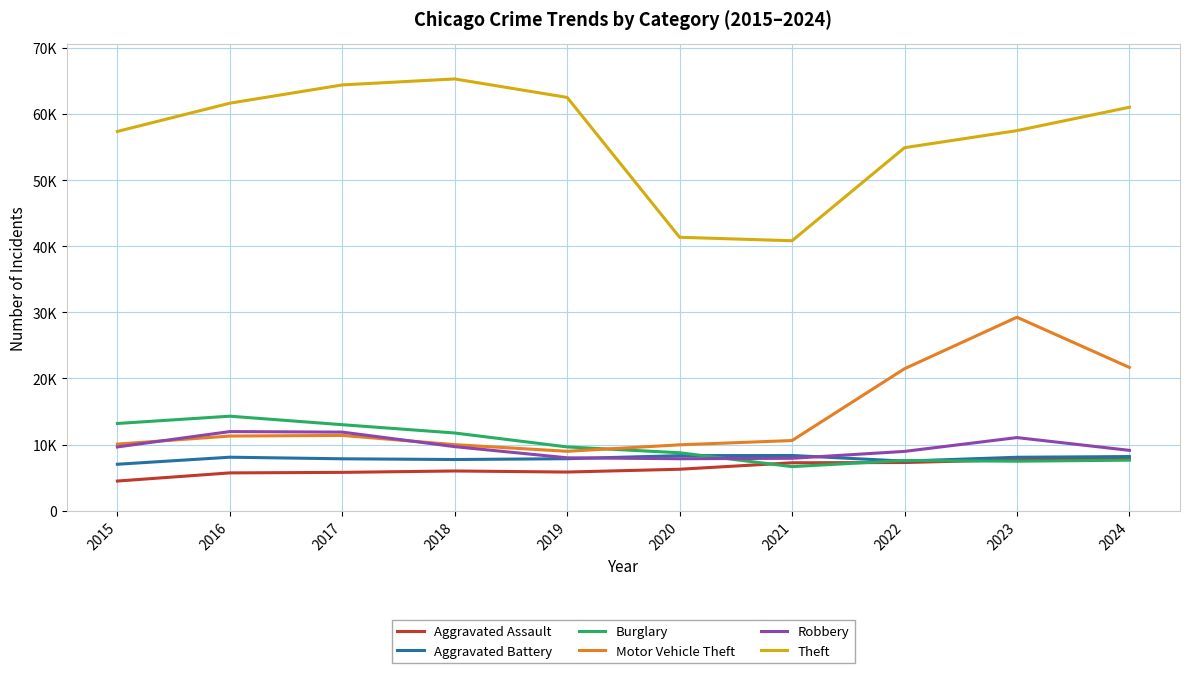

What is the difference between the Theft values at 2018 and 2019?

2793